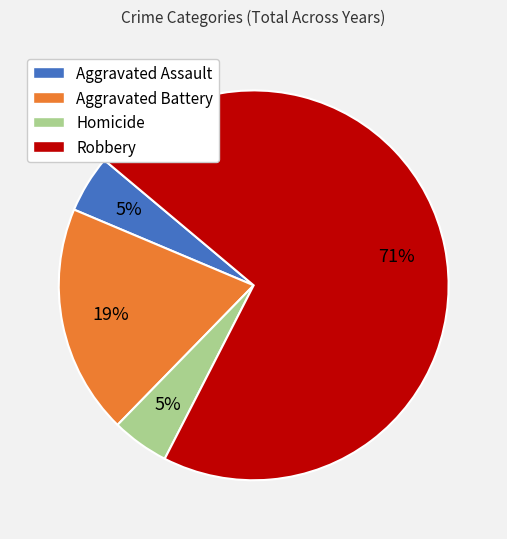

Is Robbery the majority of the pie?

Yes